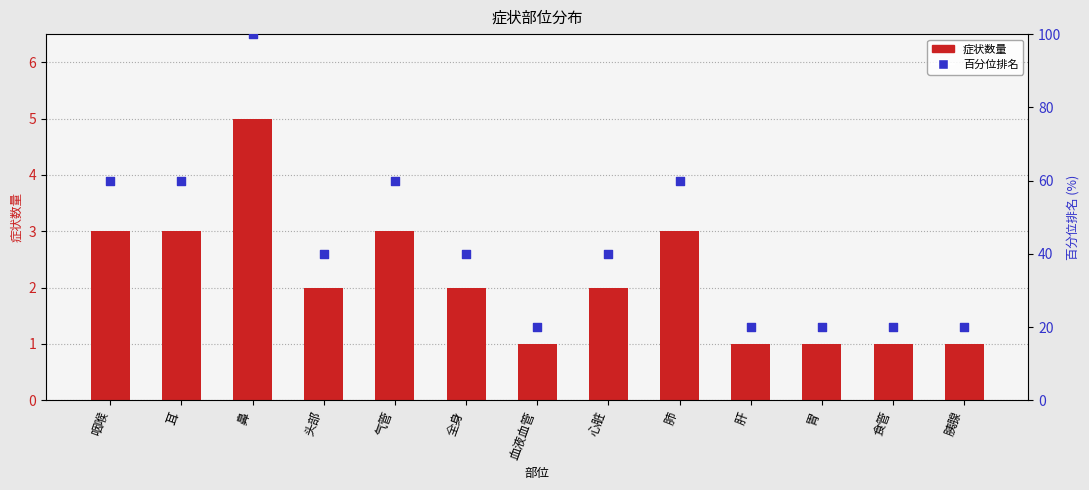

Which series reaches the minimum Y coordinate?

症状数量